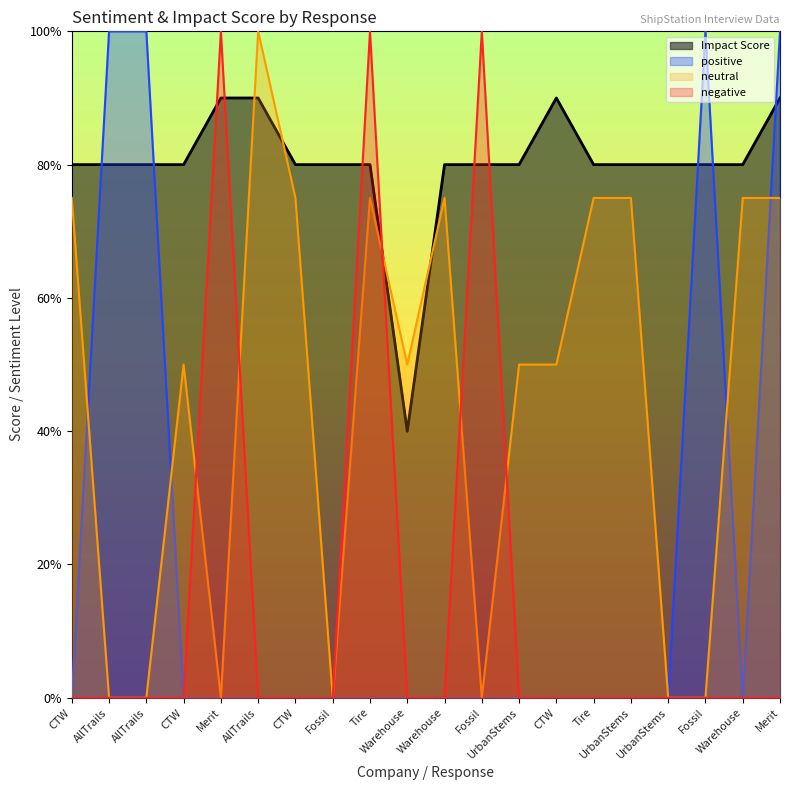

Is it true that neutral equals 5.0 at Tire?

False